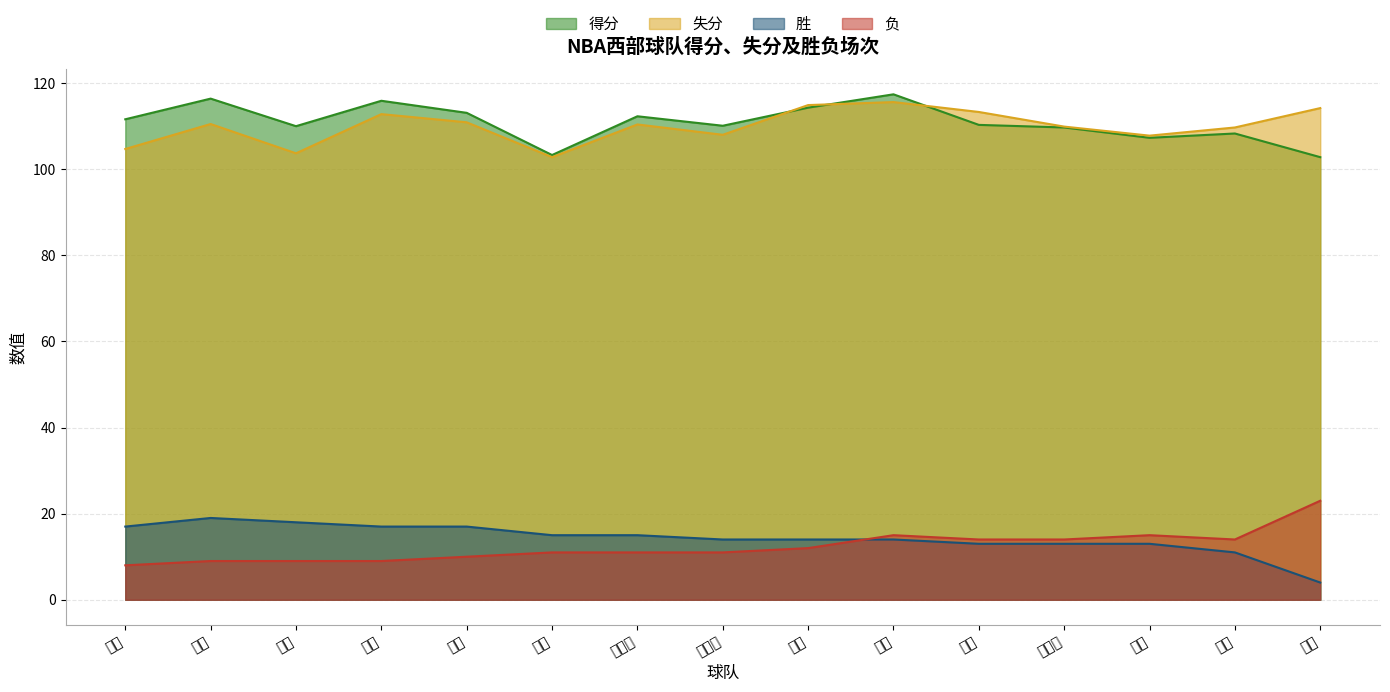

What is the difference between the highest and lowest values at 雷霆?

103.6